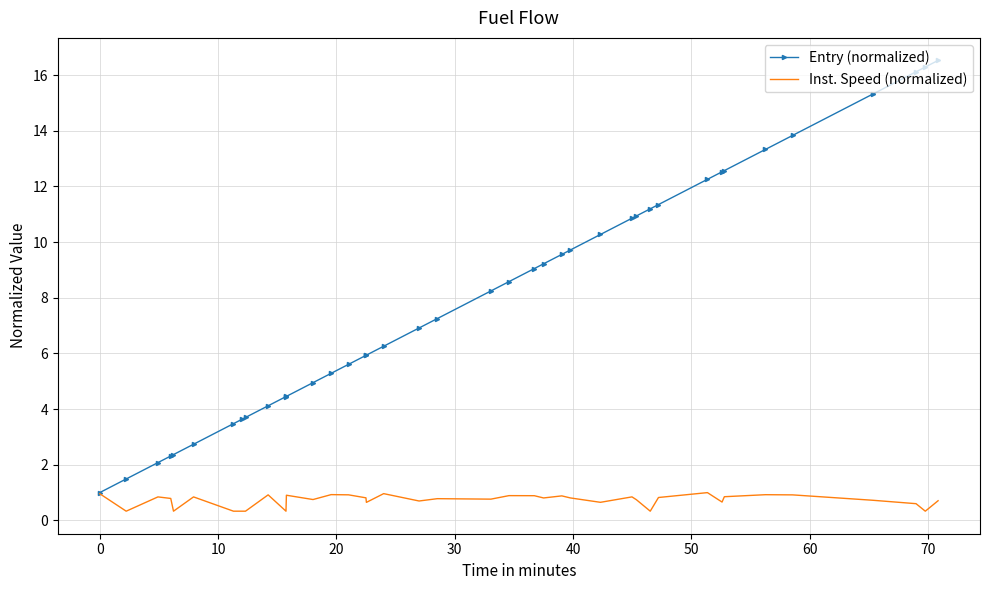

What is the smallest value displayed?

0.3